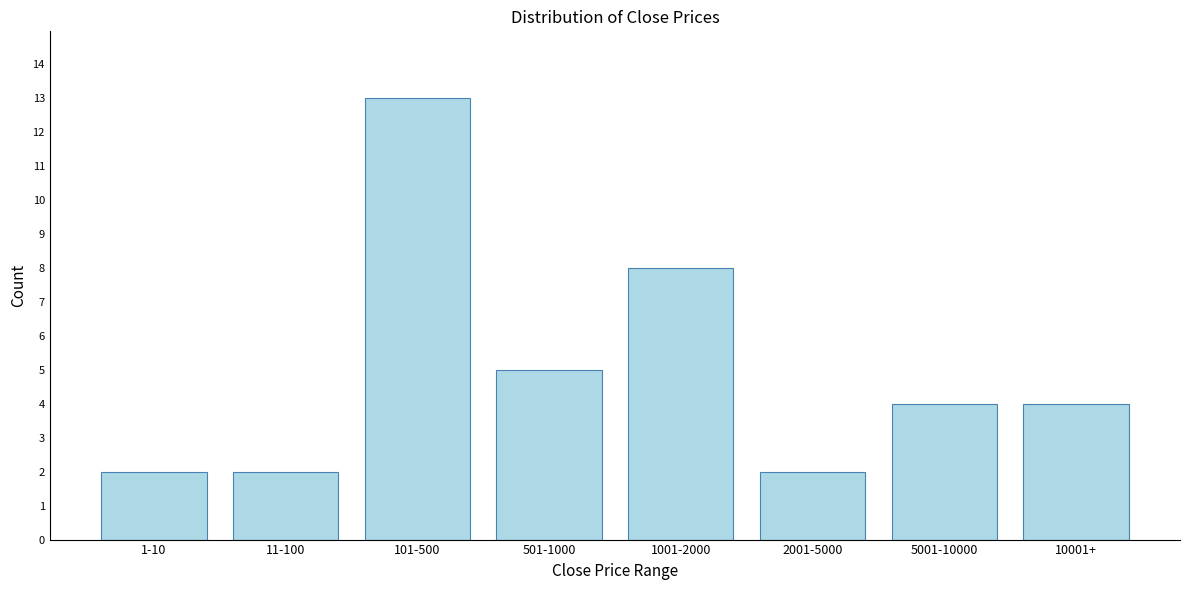

Reading left to right, what are all the values shown in this chart?

1-10=2	11-100=2	101-500=13	501-1000=5	1001-2000=8	2001-5000=2	5001-10000=4	10001+=4